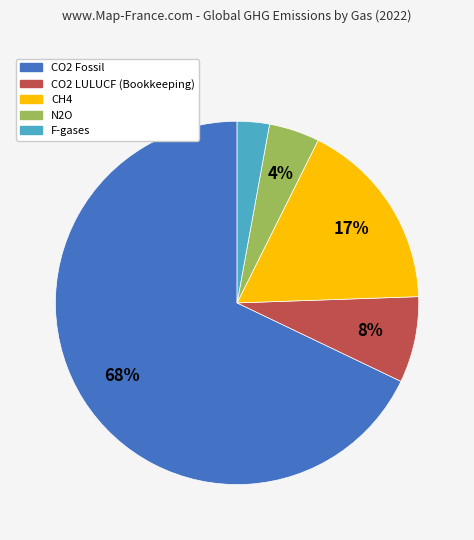

How many segments does this pie chart have?

5